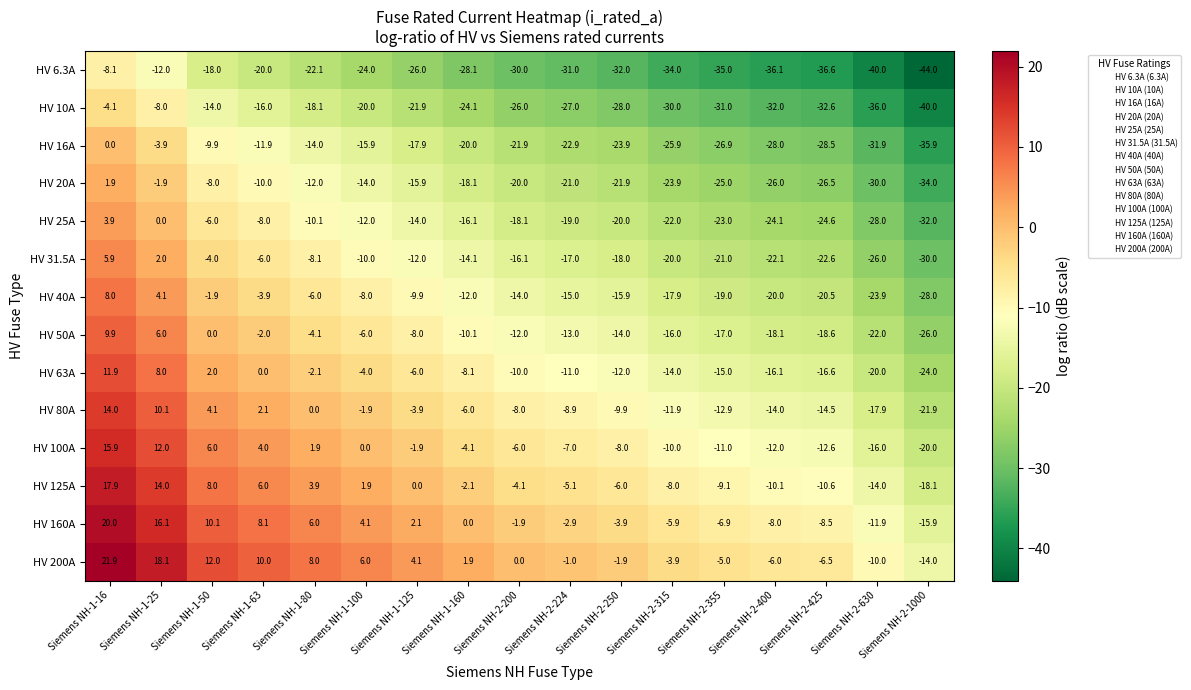

What is the difference between the HV 125A values at Siemens NH-1-63 and Siemens NH-1-25?

8.0